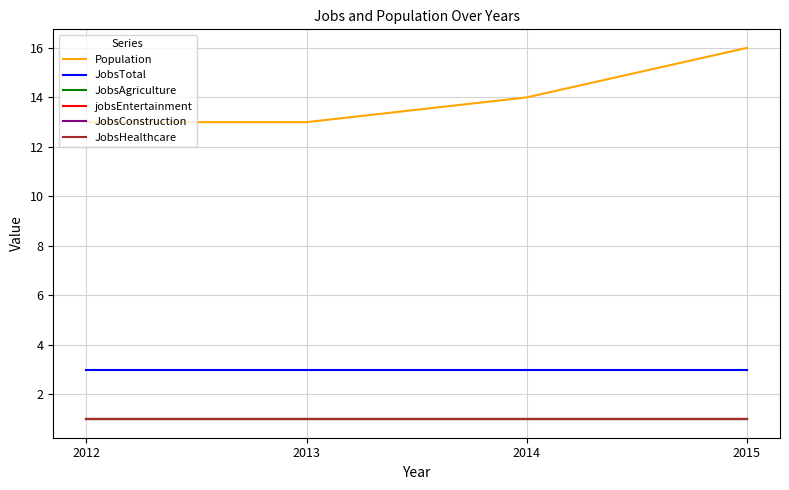

How many Population values are between 13 and 16?

4